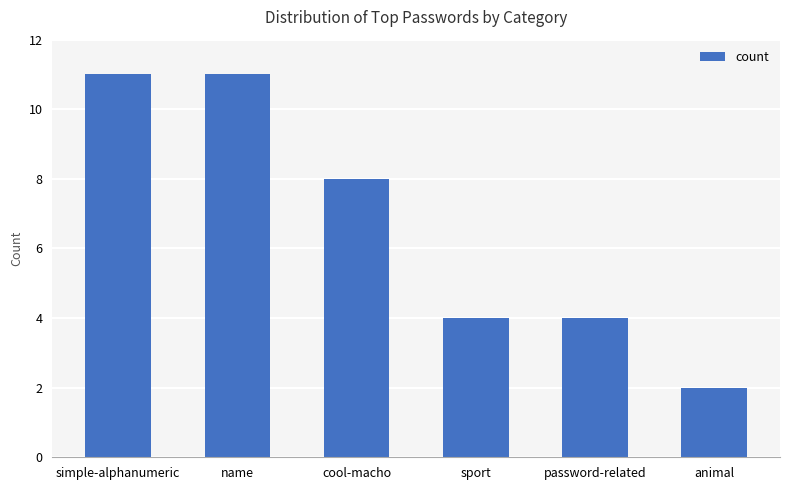

Reading left to right, what are all the values shown in this chart?

11	11	8	4	4	2